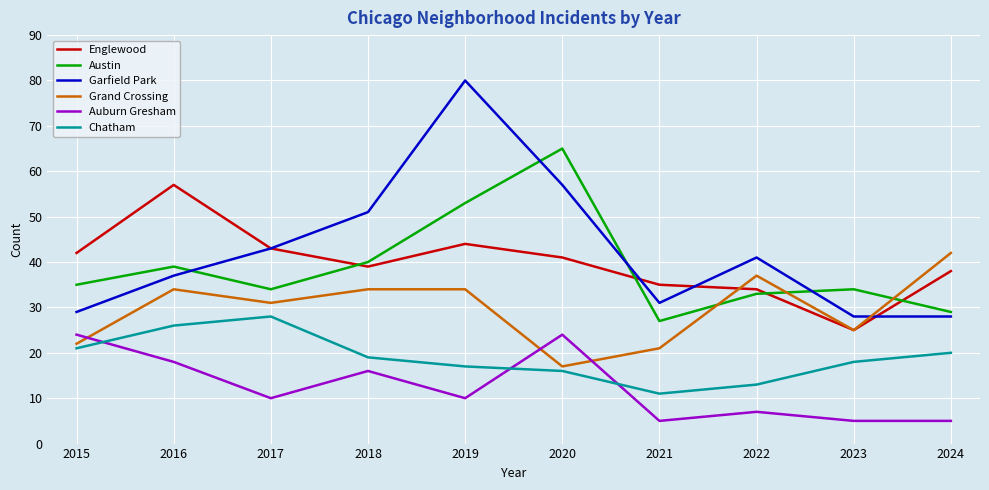

How many lines are shown in the chart?

6